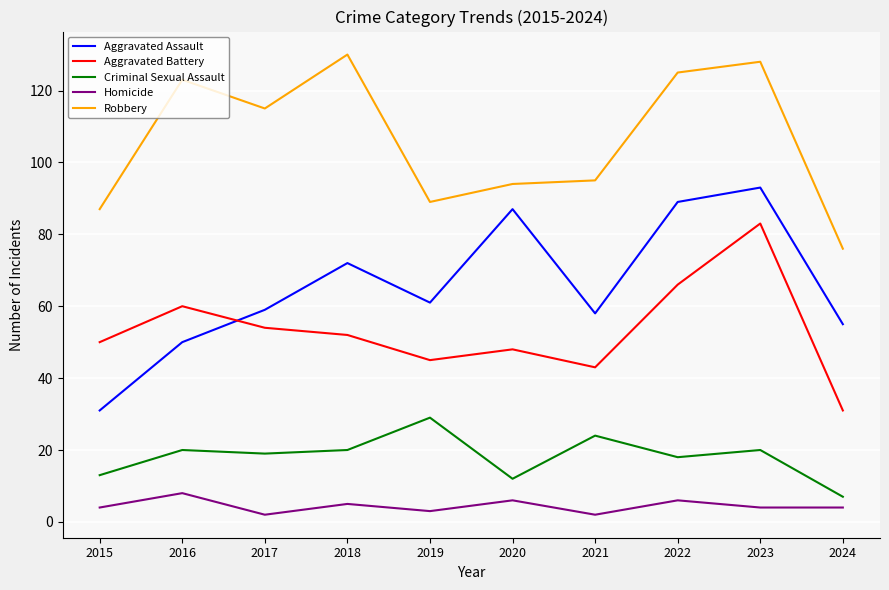

True or false: Aggravated Battery and Aggravated Assault cross at least once.

True